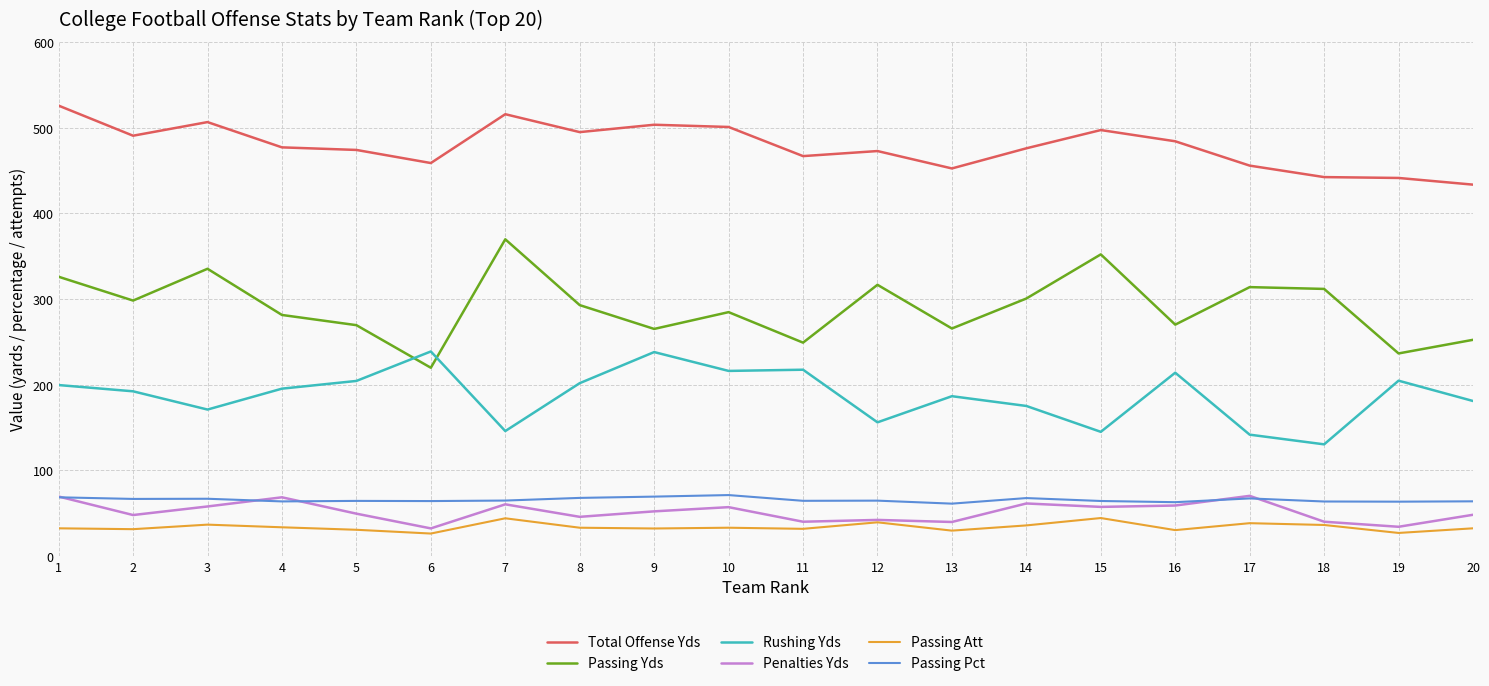

How many intersections are there between Passing Yds and Rushing Yds?

2